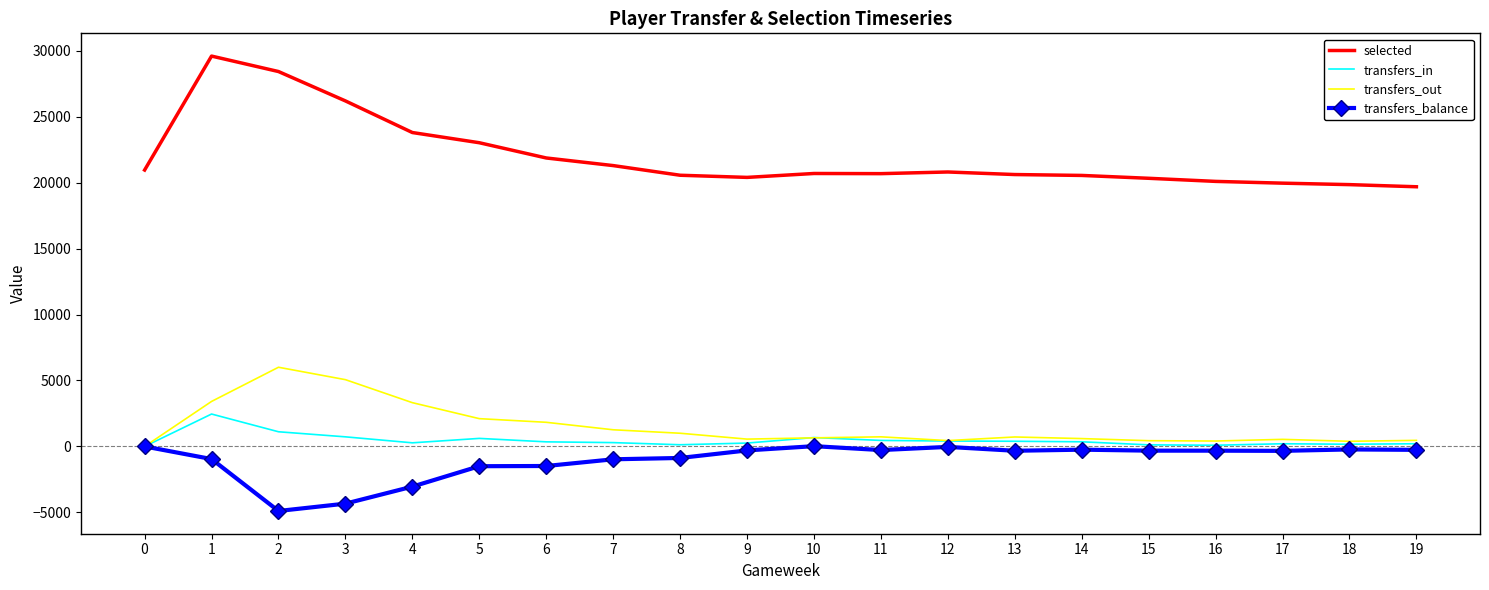

True or false: transfers_out and selected cross at least once.

False